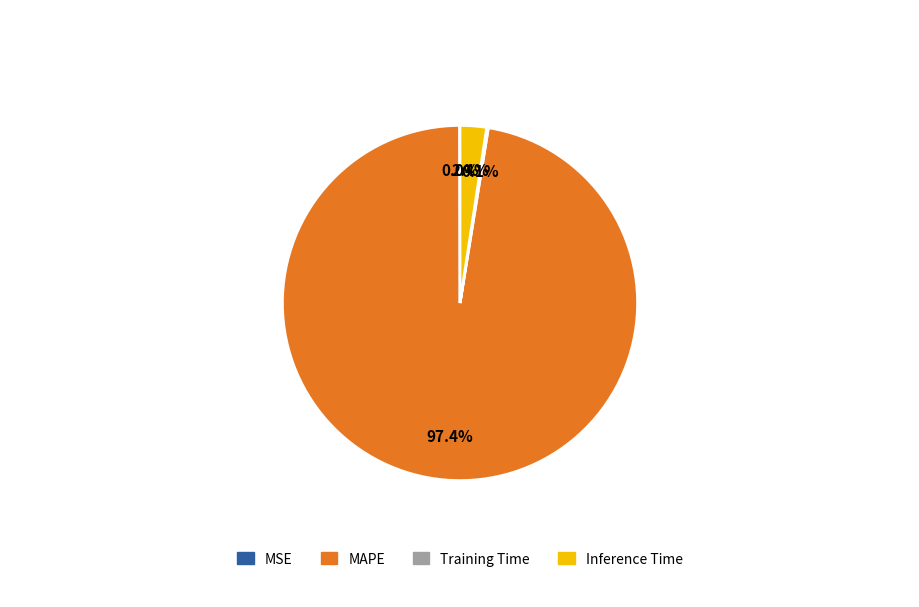

Which category accounts for the majority?

MAPE